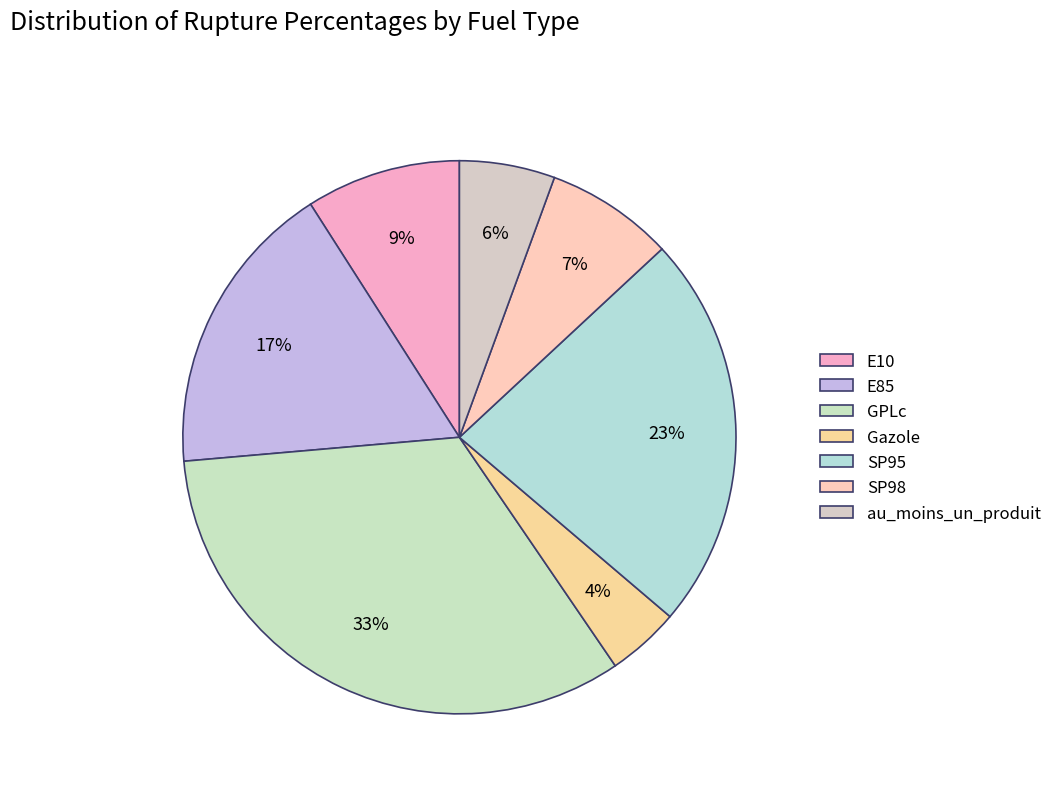

To the nearest percent, what percentage of the pie is E85?

17%